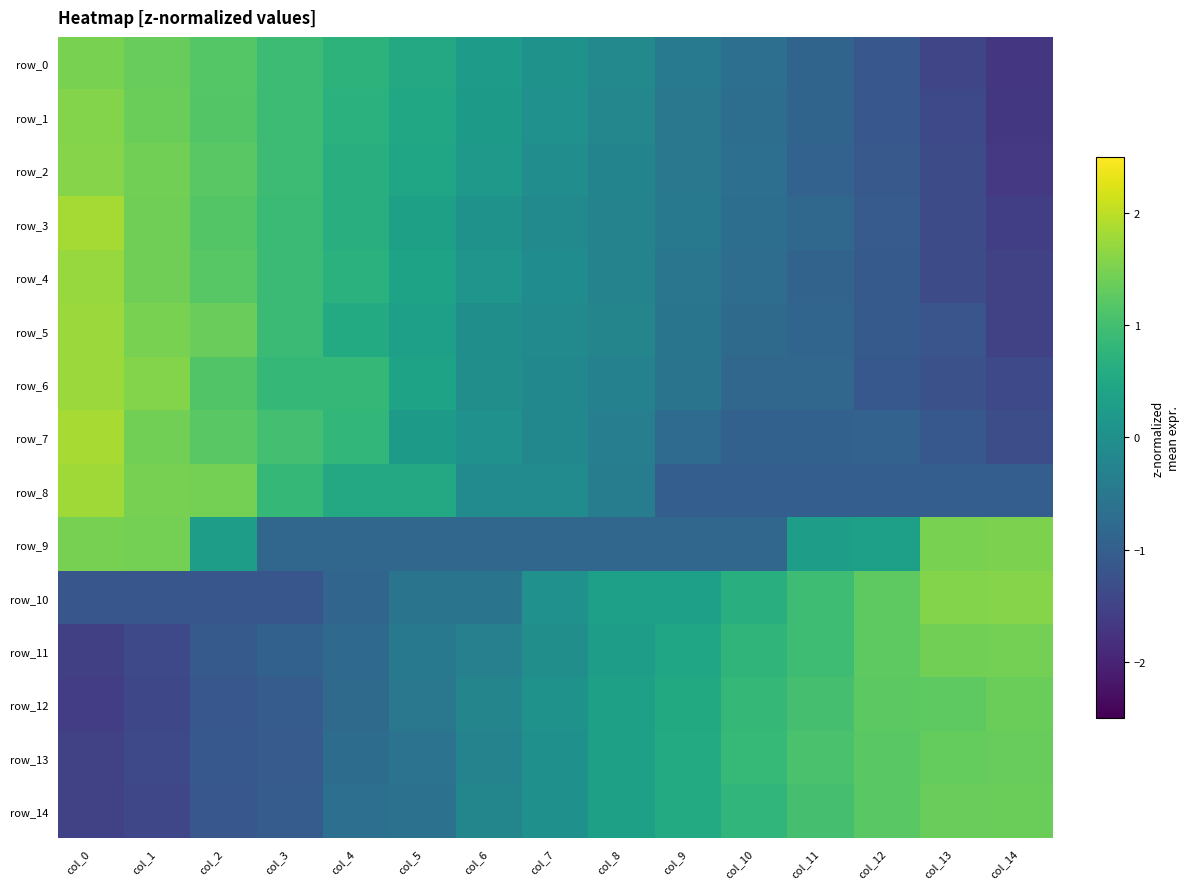

What is the lowest value of the row_7 series?

-1.3